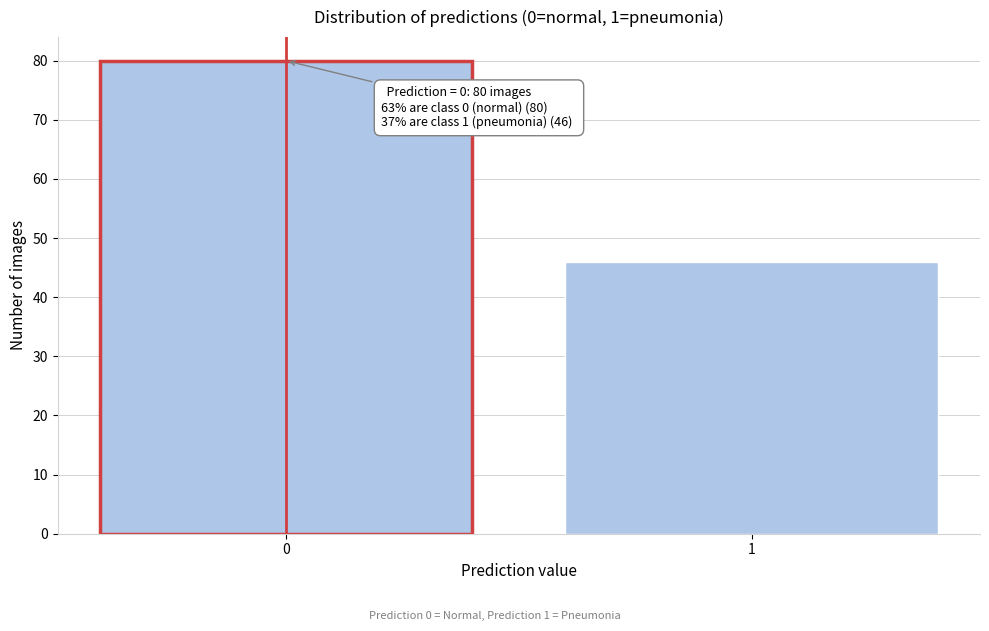

Reading right to left, transcribe all the data shown in this chart.

46	80